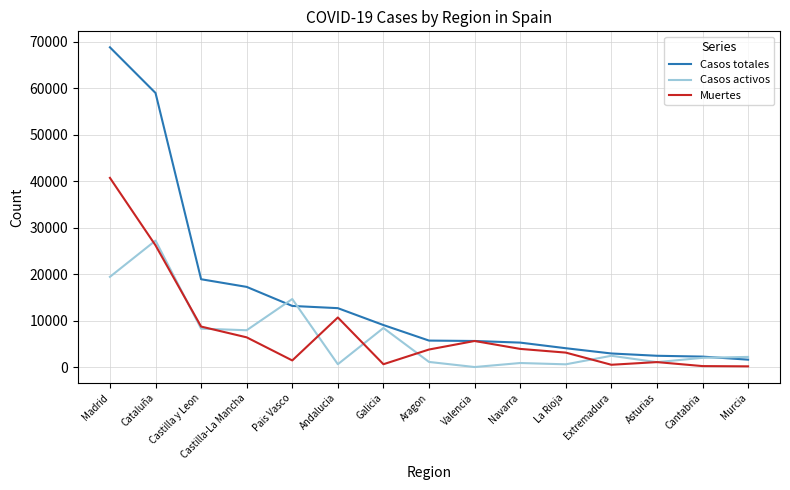

At which category does Casos activos reach its first local peak?

Cataluña